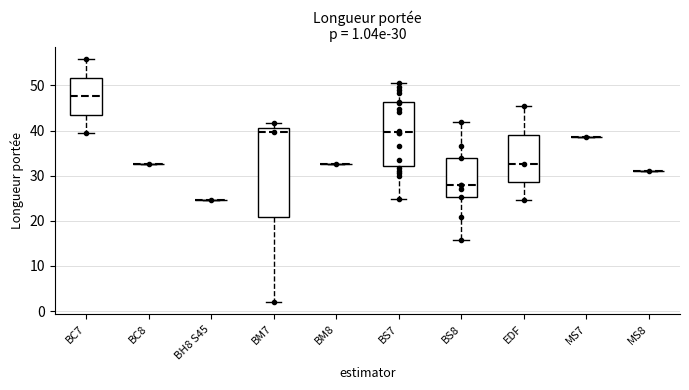

Which box is the tallest, from its lower edge to its upper edge?

BM7